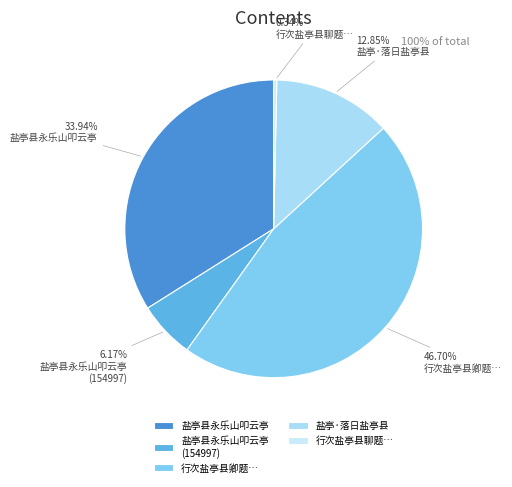

Which category has the smallest portion of the pie?

行次盐亭县聊题…